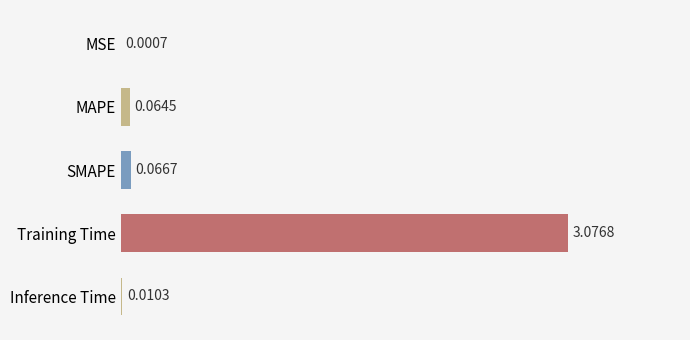

What is the change in value from MSE to Training Time?

+3.1